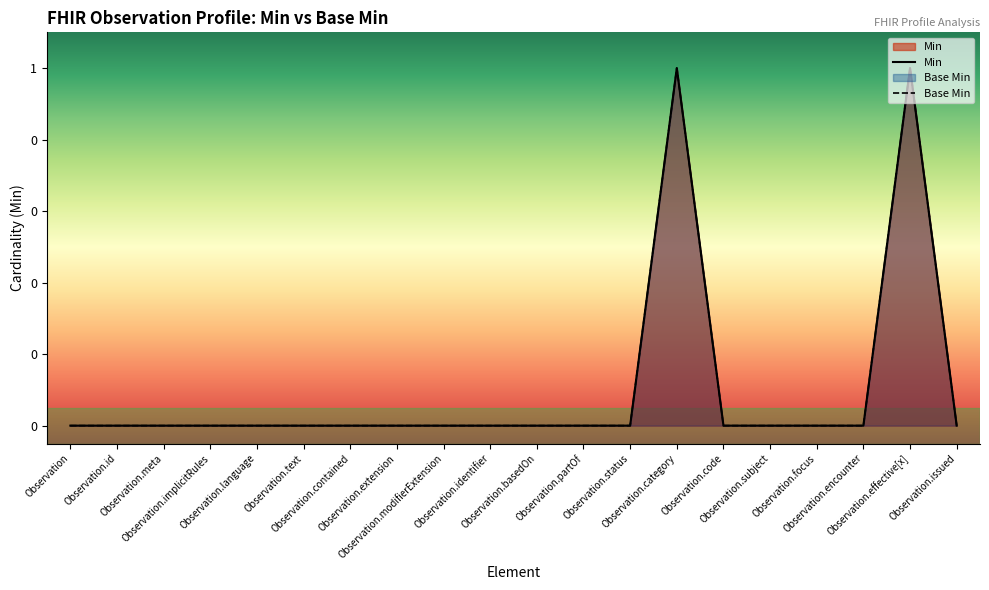

At Observation.encounter, list the series in order from largest to smallest.

Min, Base Min